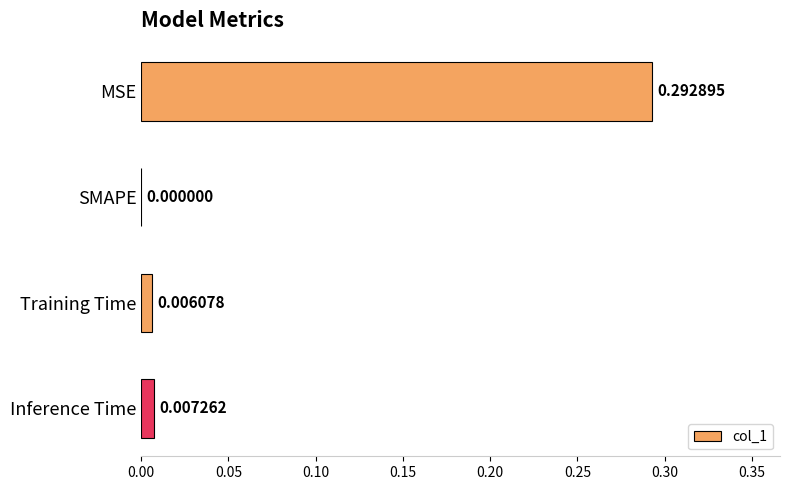

Does the chart contain stacked bars?

No